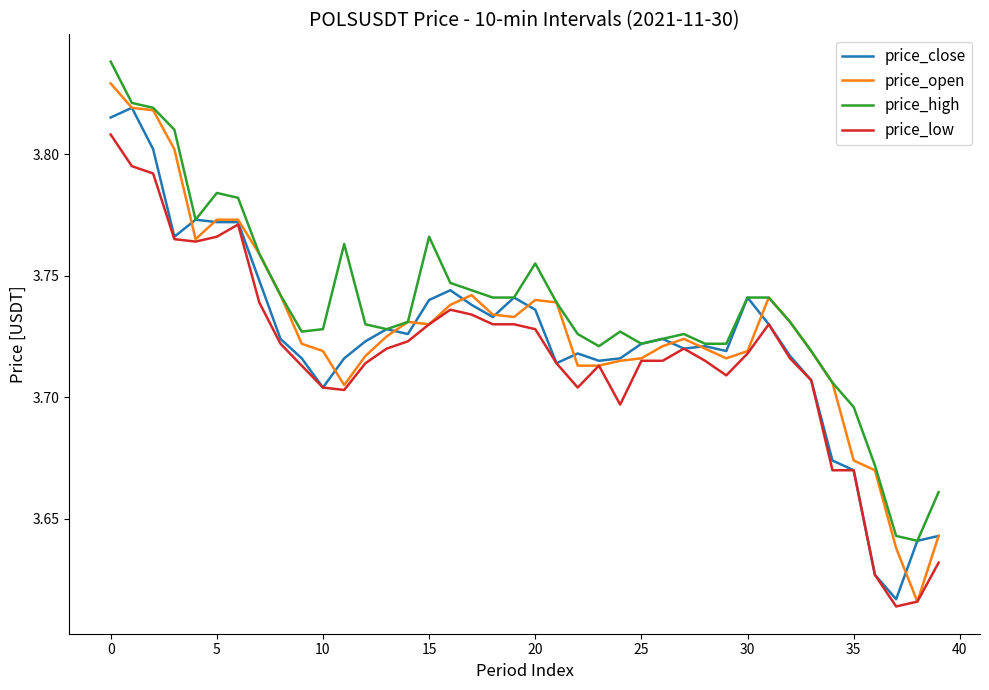

Count the price_close values in the range 3 to 4.

40